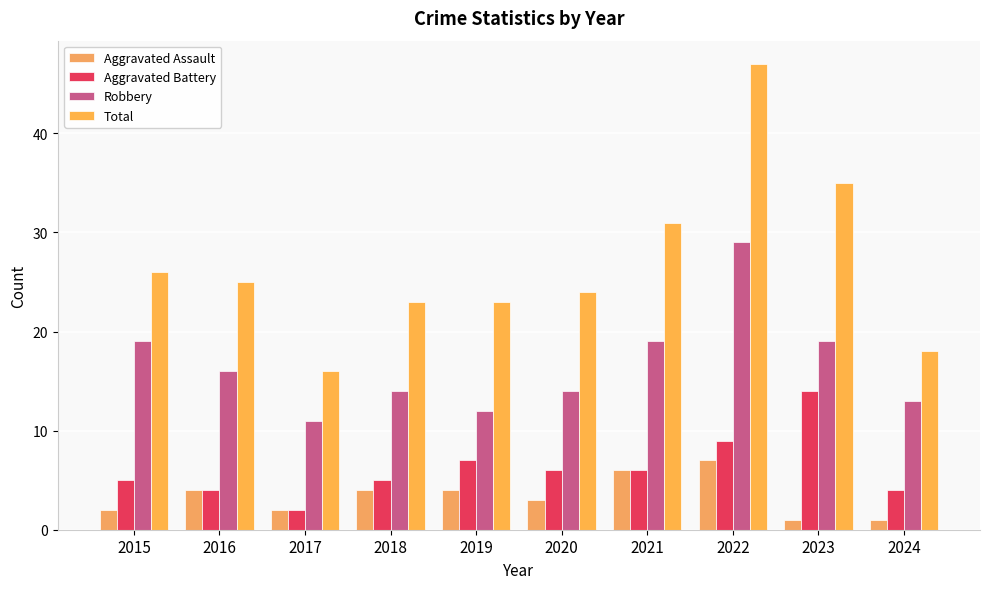

Which label corresponds to the smallest value in the chart?

2023